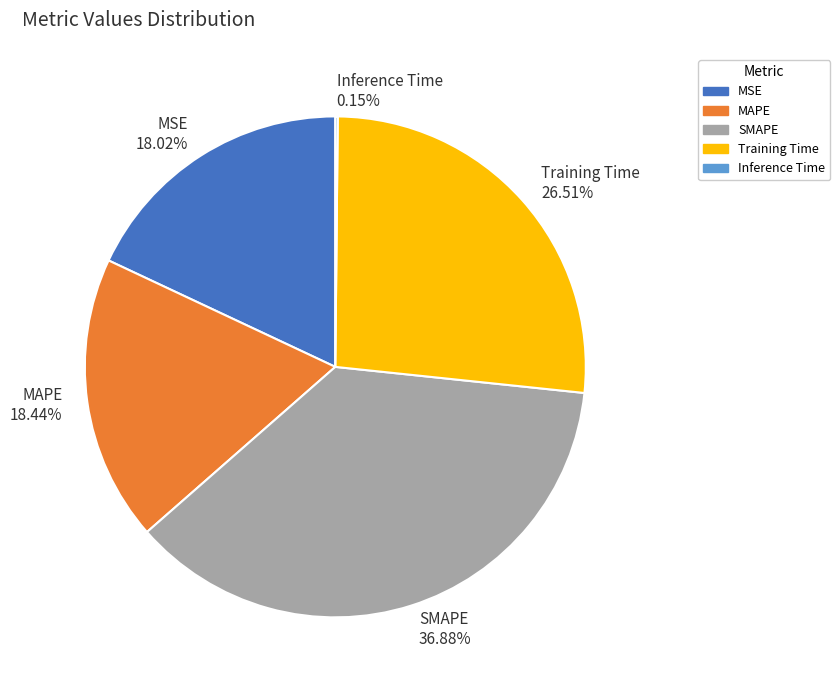

To the nearest percent, what portion does SMAPE represent?

37%